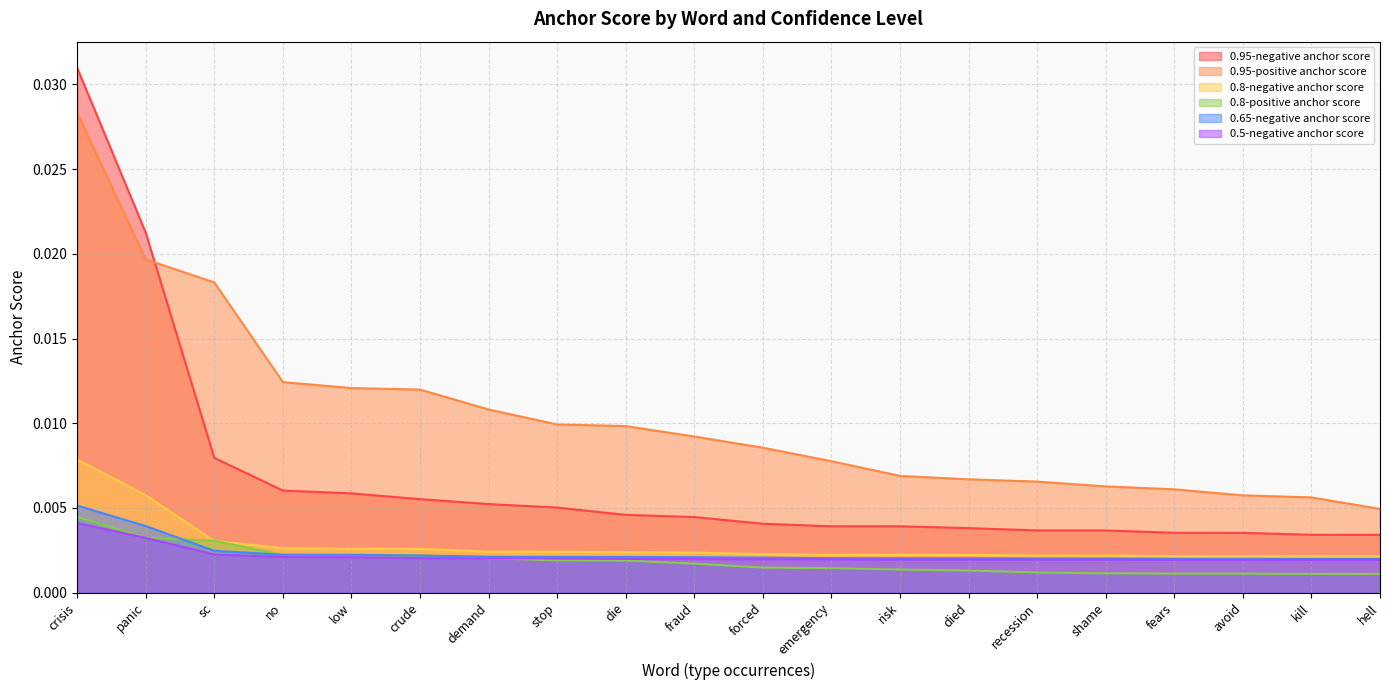

What is the label of the 16th point from the left?

shame